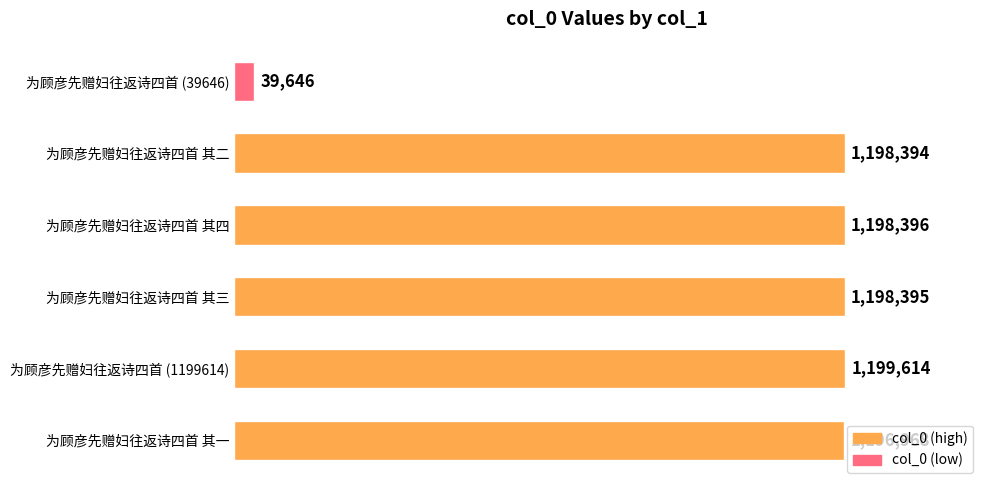

Does the chart contain any negative values?

No